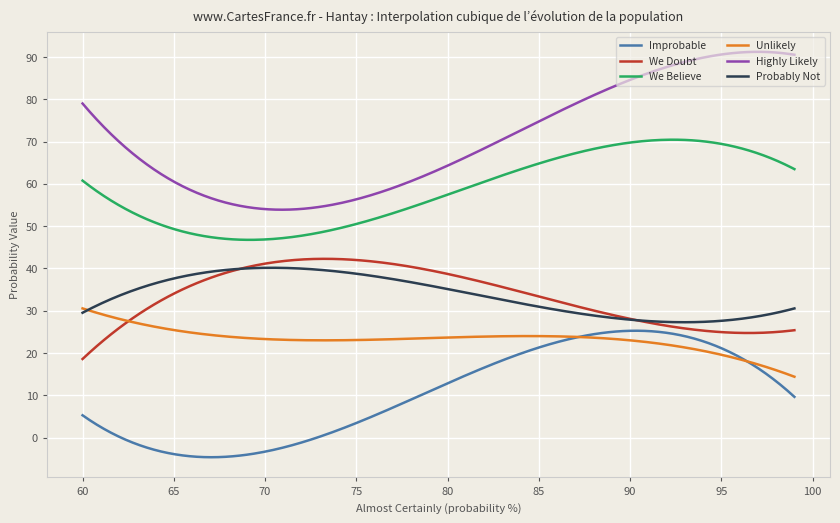

True or false: We Doubt and Highly Likely cross at least once.

False